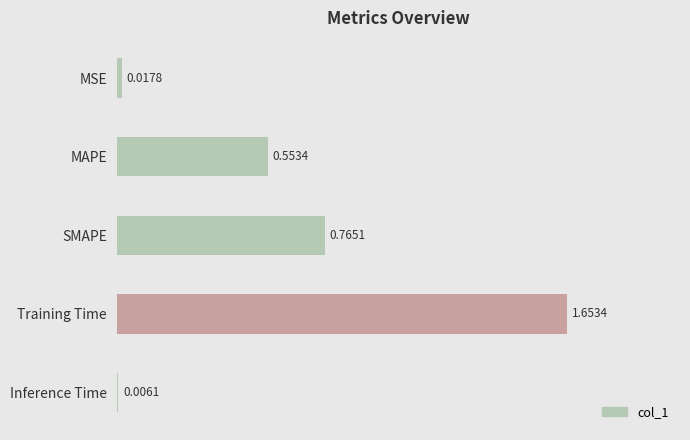

Between SMAPE and MSE, which is larger?

SMAPE